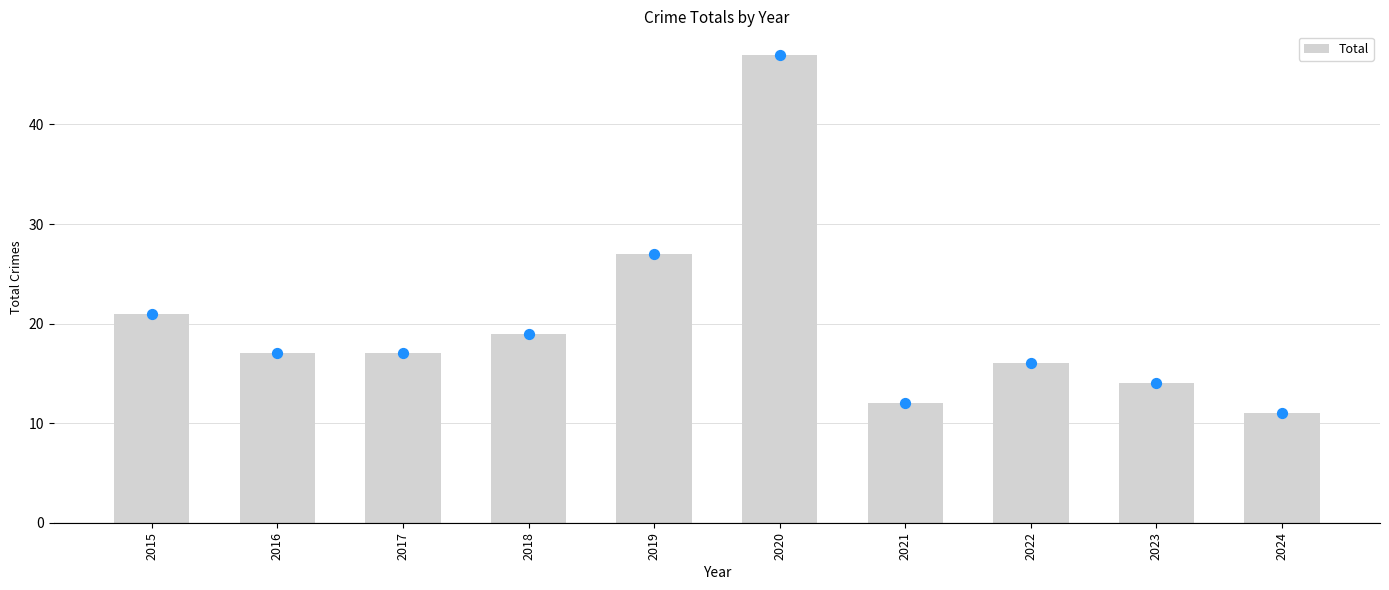

What is the change in value from 2017 to 2023?

-3